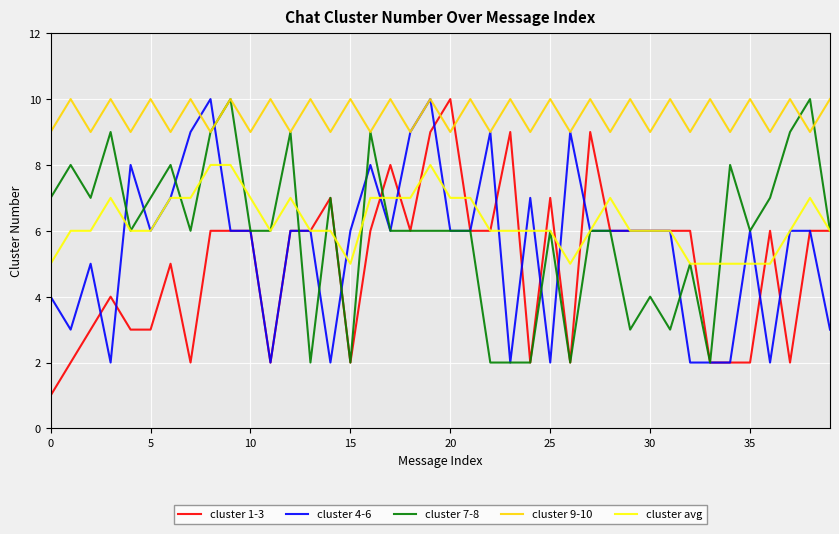

Which series has the largest range (max minus min)?

cluster 1-3